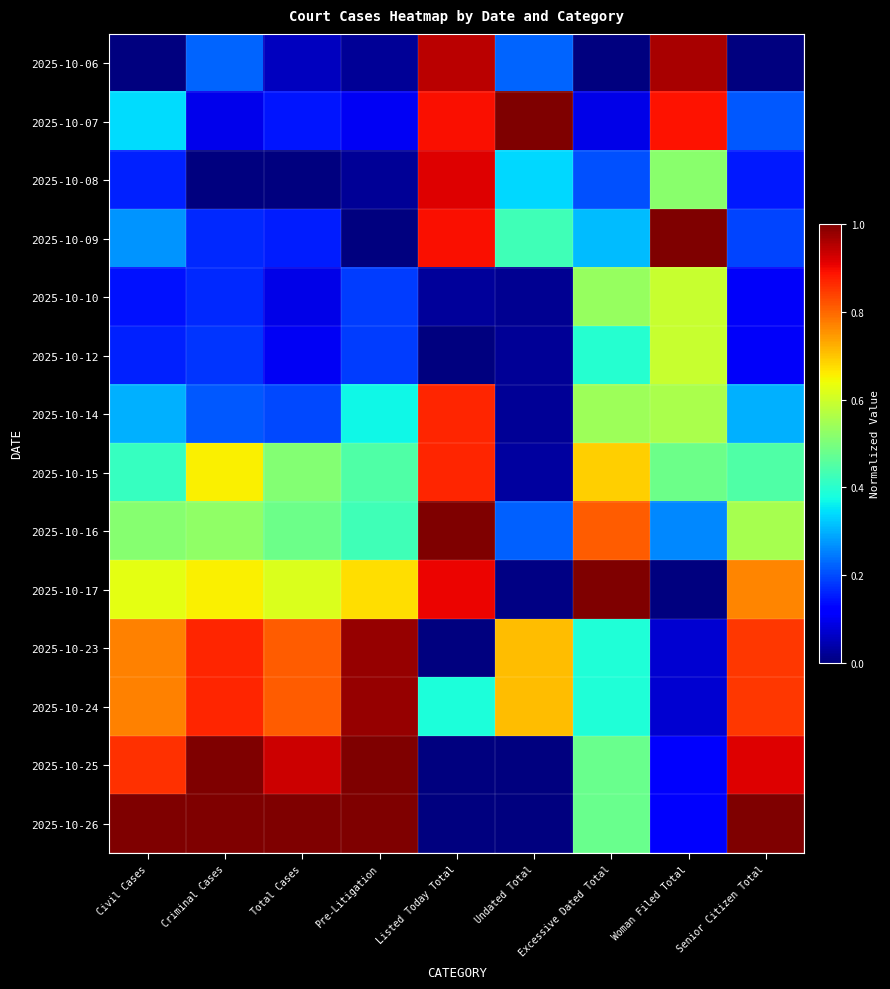

Reading left to right, extract all data points from this chart.

2025-10-06: Civil Cases=0.0	Criminal Cases=0.2	Total Cases=0.1	Pre-Litigation=0.0	Listed Today Total=0.9	Undated Total=0.2	Excessive Dated Total=0.0	Woman Filed Total=1.0	Senior Citizen Total=0.0
2025-10-07: Civil Cases=0.3	Criminal Cases=0.1	Total Cases=0.1	Pre-Litigation=0.1	Listed Today Total=0.9	Undated Total=1.0	Excessive Dated Total=0.1	Woman Filed Total=0.9	Senior Citizen Total=0.2
2025-10-08: Civil Cases=0.2	Criminal Cases=0.0	Total Cases=0.0	Pre-Litigation=0.0	Listed Today Total=0.9	Undated Total=0.3	Excessive Dated Total=0.2	Woman Filed Total=0.5	Senior Citizen Total=0.1
2025-10-09: Civil Cases=0.3	Criminal Cases=0.2	Total Cases=0.2	Pre-Litigation=0.0	Listed Today Total=0.9	Undated Total=0.4	Excessive Dated Total=0.3	Woman Filed Total=1.0	Senior Citizen Total=0.2
2025-10-10: Civil Cases=0.1	Criminal Cases=0.2	Total Cases=0.1	Pre-Litigation=0.2	Listed Today Total=0.0	Undated Total=0.0	Excessive Dated Total=0.5	Woman Filed Total=0.6	Senior Citizen Total=0.1
2025-10-12: Civil Cases=0.2	Criminal Cases=0.2	Total Cases=0.1	Pre-Litigation=0.2	Listed Today Total=0.0	Undated Total=0.0	Excessive Dated Total=0.4	Woman Filed Total=0.6	Senior Citizen Total=0.1
2025-10-14: Civil Cases=0.3	Criminal Cases=0.2	Total Cases=0.2	Pre-Litigation=0.4	Listed Today Total=0.9	Undated Total=0.0	Excessive Dated Total=0.5	Woman Filed Total=0.6	Senior Citizen Total=0.3
2025-10-15: Civil Cases=0.4	Criminal Cases=0.7	Total Cases=0.5	Pre-Litigation=0.4	Listed Today Total=0.9	Undated Total=0.0	Excessive Dated Total=0.7	Woman Filed Total=0.5	Senior Citizen Total=0.4
2025-10-16: Civil Cases=0.5	Criminal Cases=0.5	Total Cases=0.5	Pre-Litigation=0.4	Listed Today Total=1.0	Undated Total=0.2	Excessive Dated Total=0.8	Woman Filed Total=0.3	Senior Citizen Total=0.6
2025-10-17: Civil Cases=0.6	Criminal Cases=0.7	Total Cases=0.6	Pre-Litigation=0.7	Listed Today Total=0.9	Undated Total=0.0	Excessive Dated Total=1.0	Woman Filed Total=0.0	Senior Citizen Total=0.8
2025-10-23: Civil Cases=0.8	Criminal Cases=0.9	Total Cases=0.8	Pre-Litigation=1.0	Listed Today Total=0.0	Undated Total=0.7	Excessive Dated Total=0.4	Woman Filed Total=0.1	Senior Citizen Total=0.9
2025-10-24: Civil Cases=0.8	Criminal Cases=0.9	Total Cases=0.8	Pre-Litigation=1.0	Listed Today Total=0.4	Undated Total=0.7	Excessive Dated Total=0.4	Woman Filed Total=0.1	Senior Citizen Total=0.9
2025-10-25: Civil Cases=0.9	Criminal Cases=1.0	Total Cases=0.9	Pre-Litigation=1.0	Listed Today Total=0.0	Undated Total=0.0	Excessive Dated Total=0.5	Woman Filed Total=0.1	Senior Citizen Total=0.9
2025-10-26: Civil Cases=1.0	Criminal Cases=1.0	Total Cases=1.0	Pre-Litigation=1.0	Listed Today Total=0.0	Undated Total=0.0	Excessive Dated Total=0.5	Woman Filed Total=0.1	Senior Citizen Total=1.0